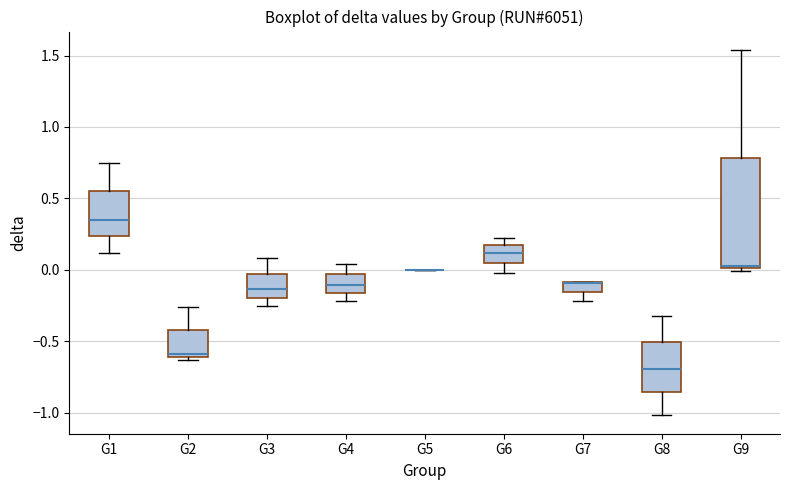

Comparing the boxes themselves (not the whiskers), which one is the tallest?

G9